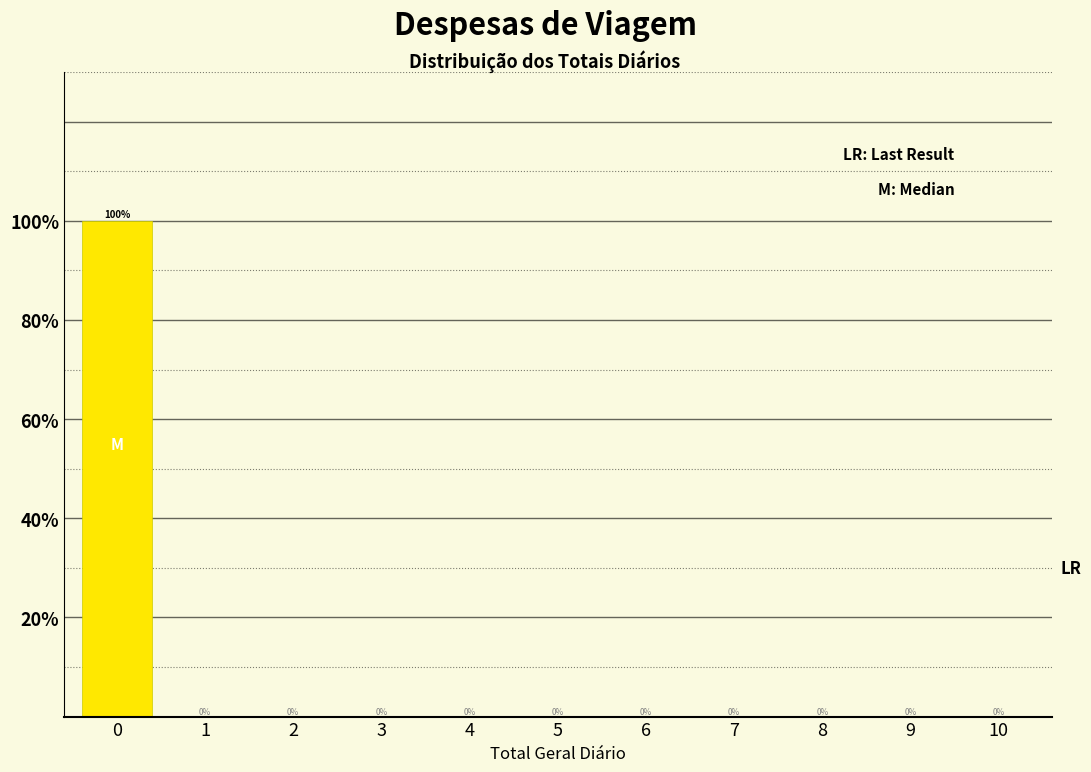

Reading left to right, list all the values displayed in this chart.

0=100	1=0	2=0	3=0	4=0	5=0	6=0	7=0	8=0	9=0	10=0